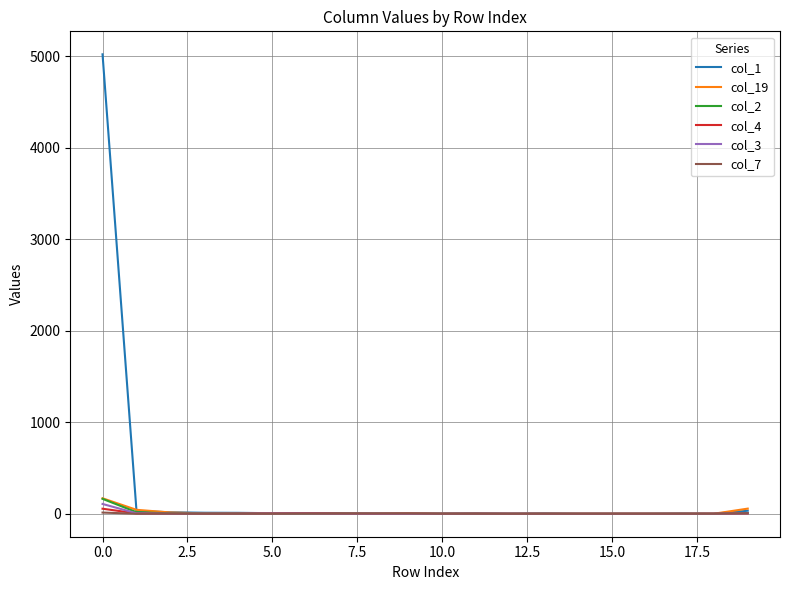

Which series has the largest range (max minus min)?

col_1